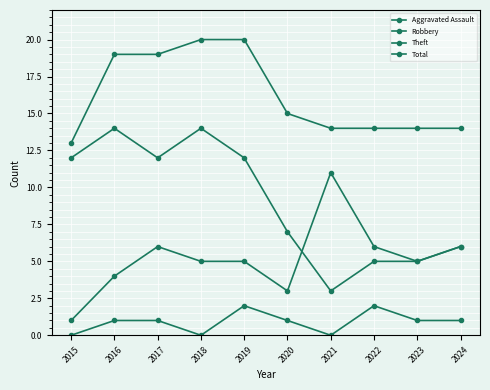

Does the chart have visible grid lines?

Yes